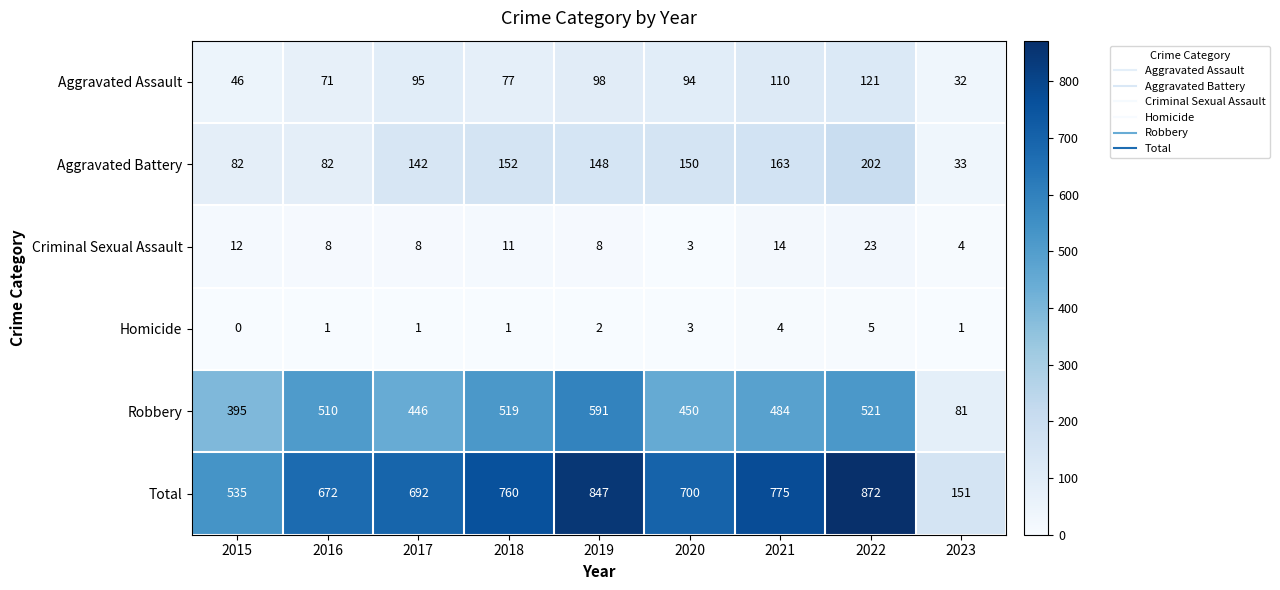

The Criminal Sexual Assault series shows 14 at 2016. True or false?

False